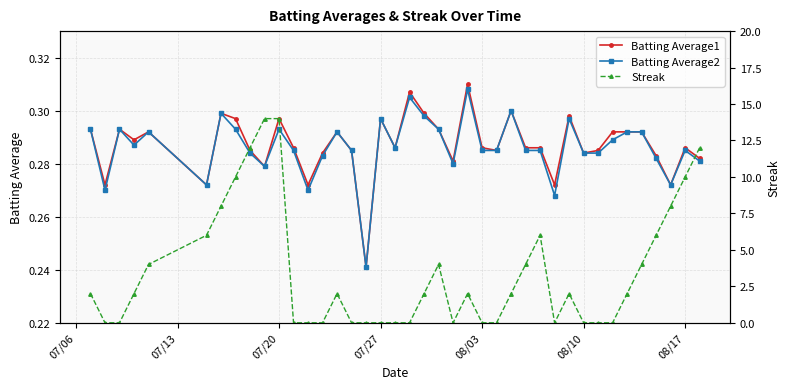

How many Batting Average1 values are between 0 and 1?

40